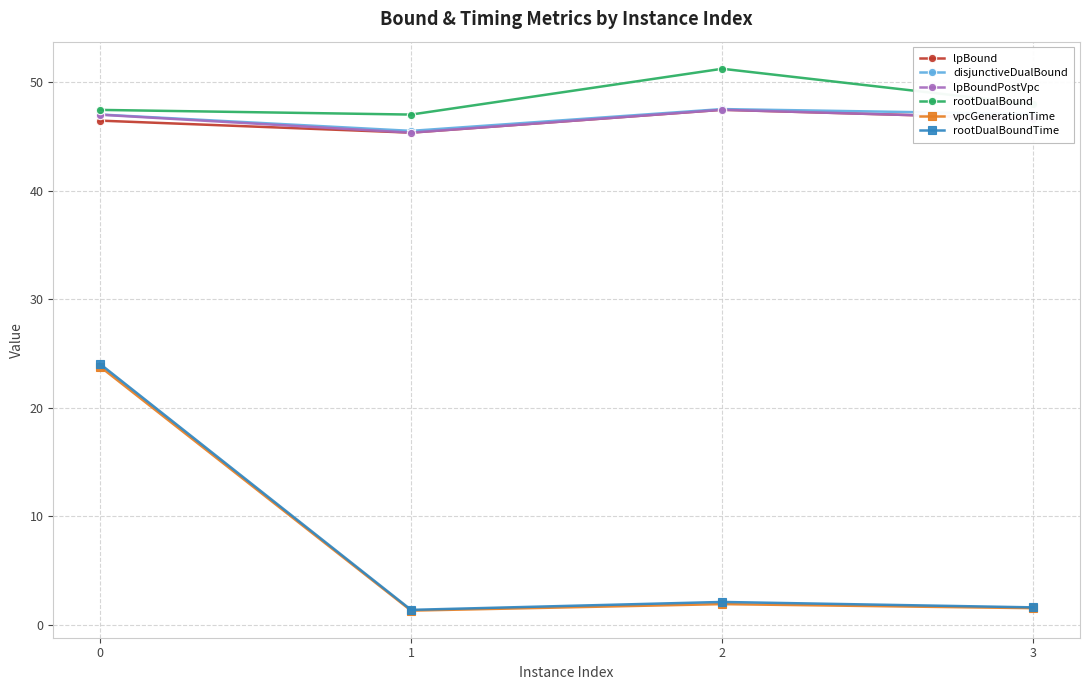

The disjunctiveDualBound series shows 26.9 at 1. True or false?

False